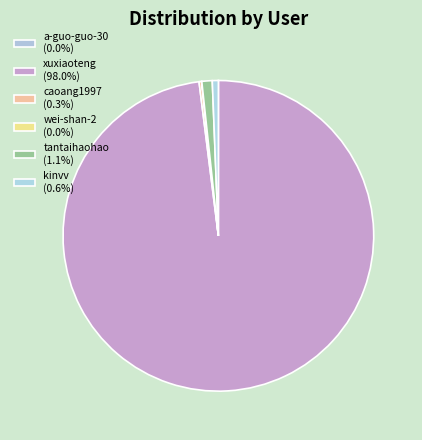

To the nearest percent, what portion does xuxiaoteng represent?

98%